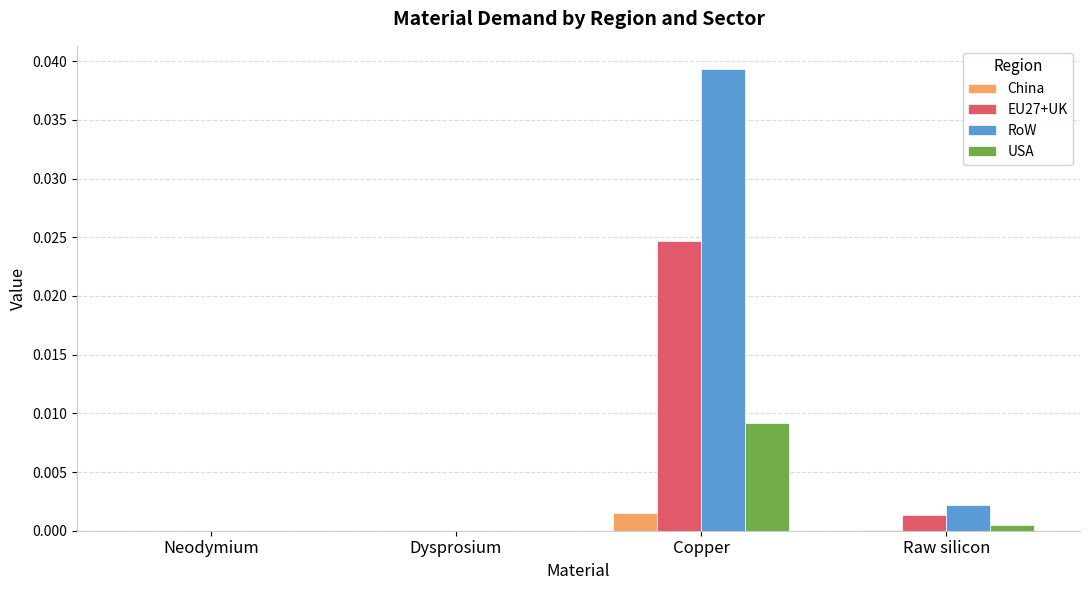

At which category is the sum across all series the highest?

Copper